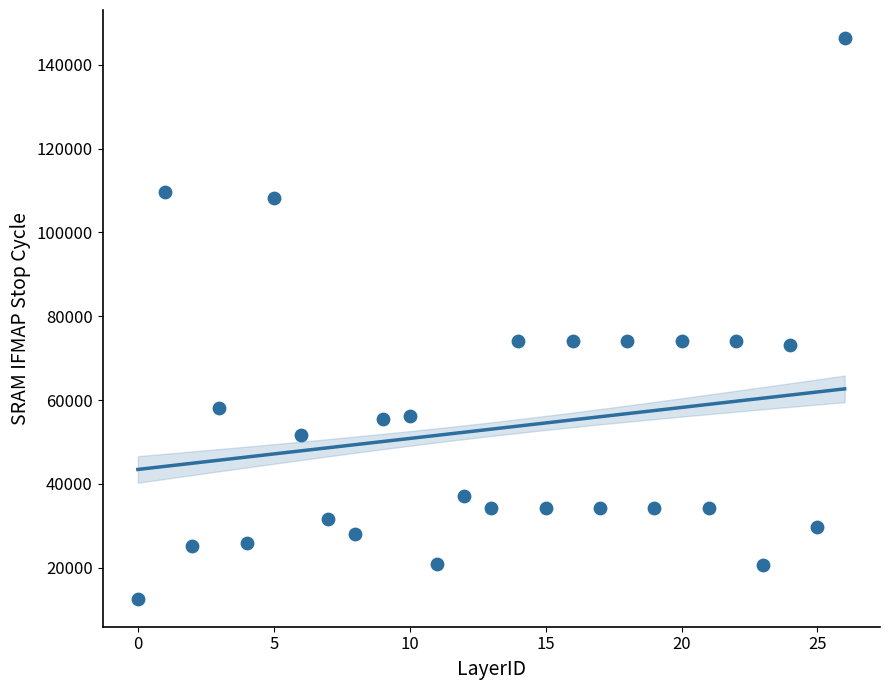

What is the range of Y values (max minus min)?

133809